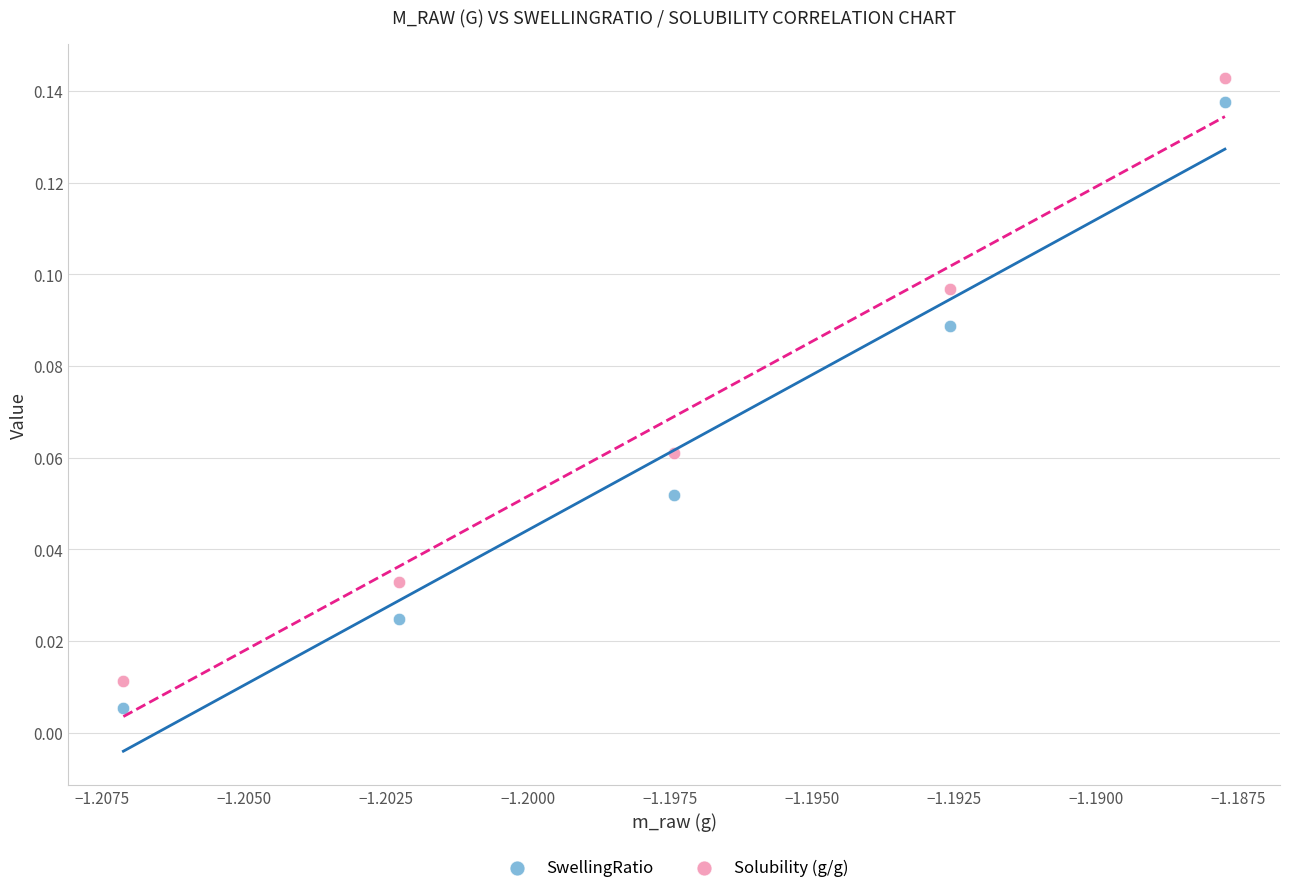

Which series has the widest spread of Y values?

SwellingRatio